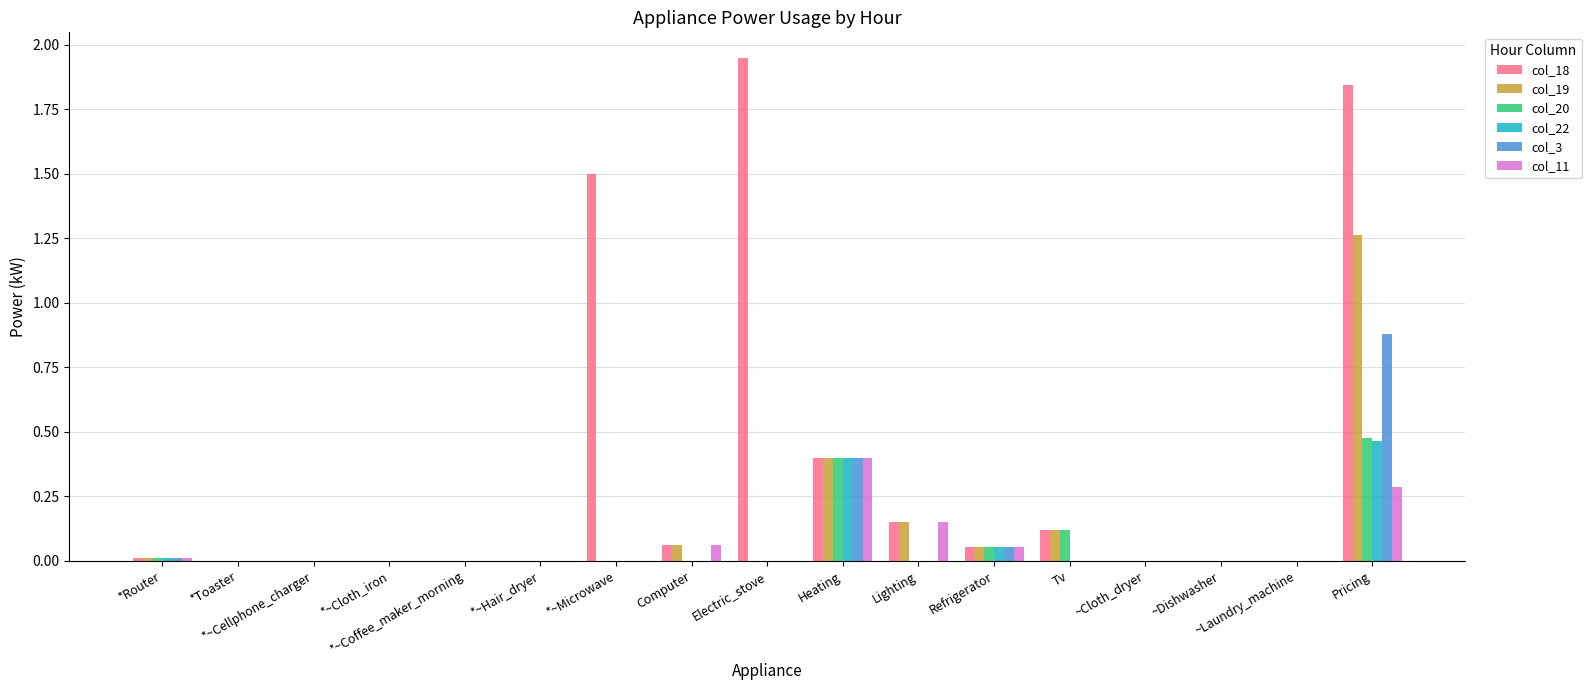

Which series has the largest total across all categories?

col_18